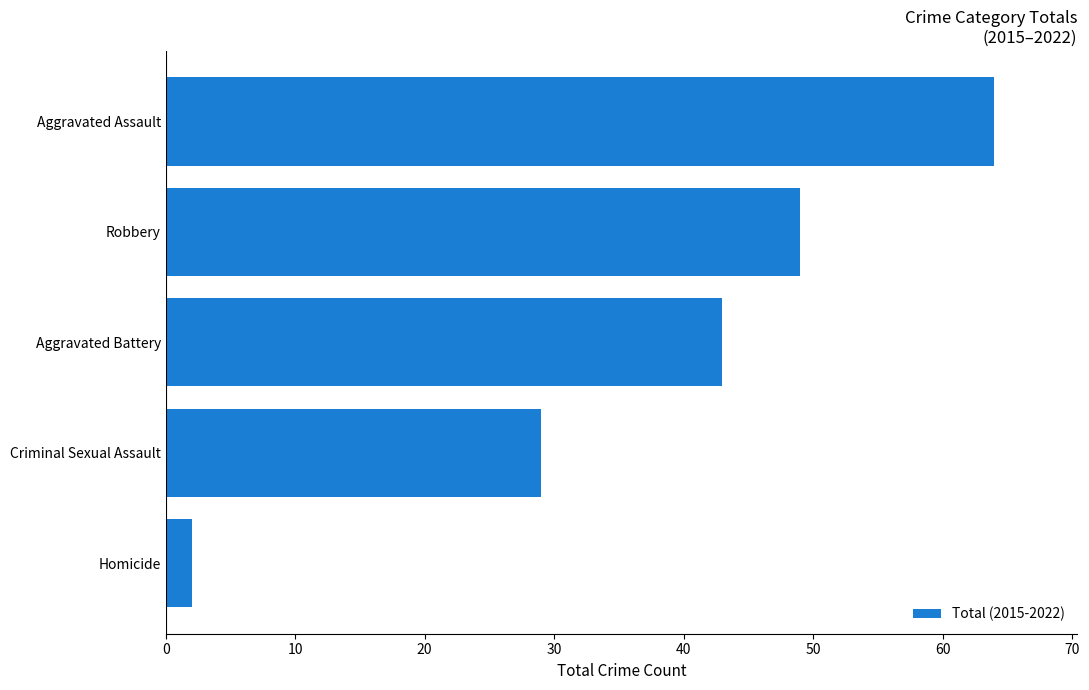

Read the value at Criminal Sexual Assault, to the nearest 5.

30